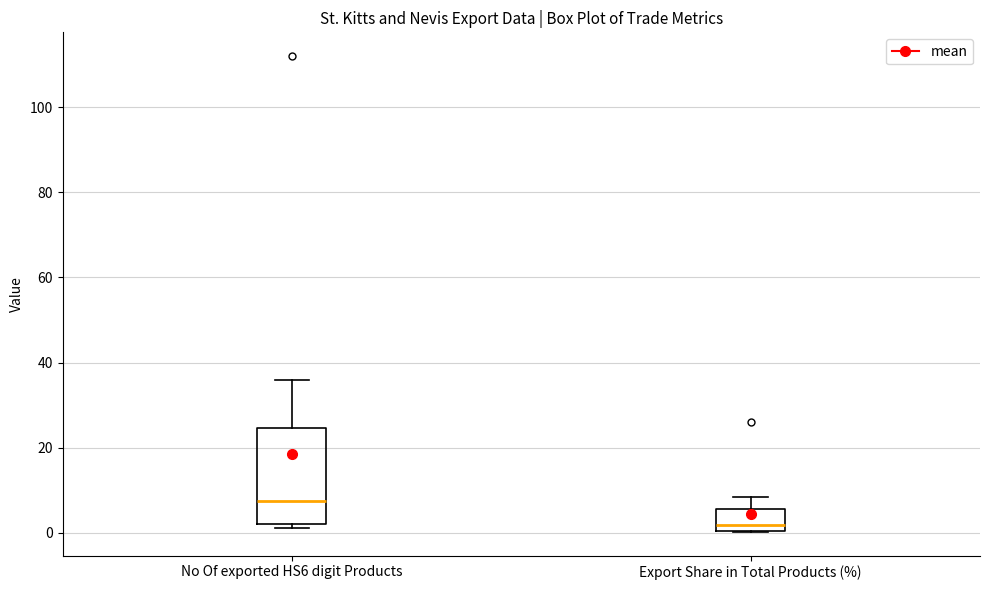

Comparing the boxes themselves (not the whiskers), which one is the tallest?

No Of exported HS6 digit Products